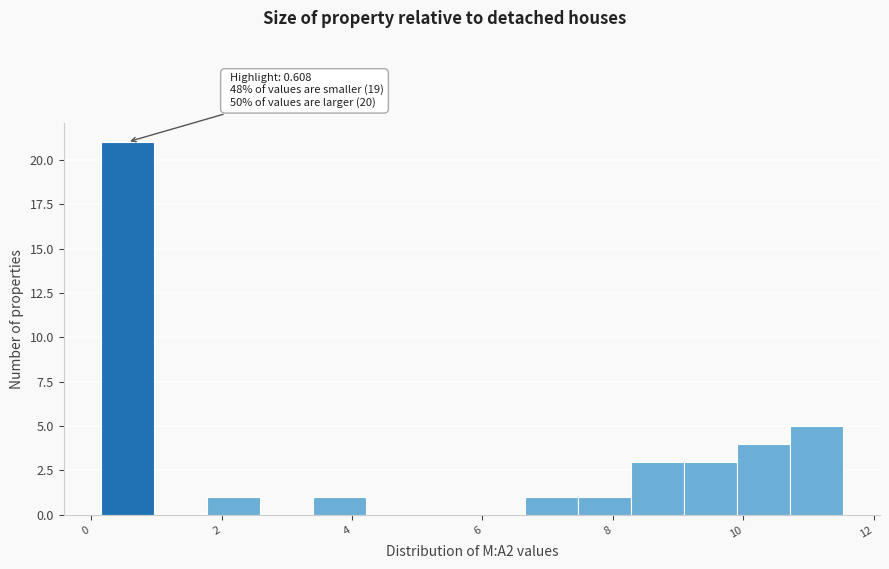

Over which range of the x-axis is the bar tallest?

0.2 to 1.0